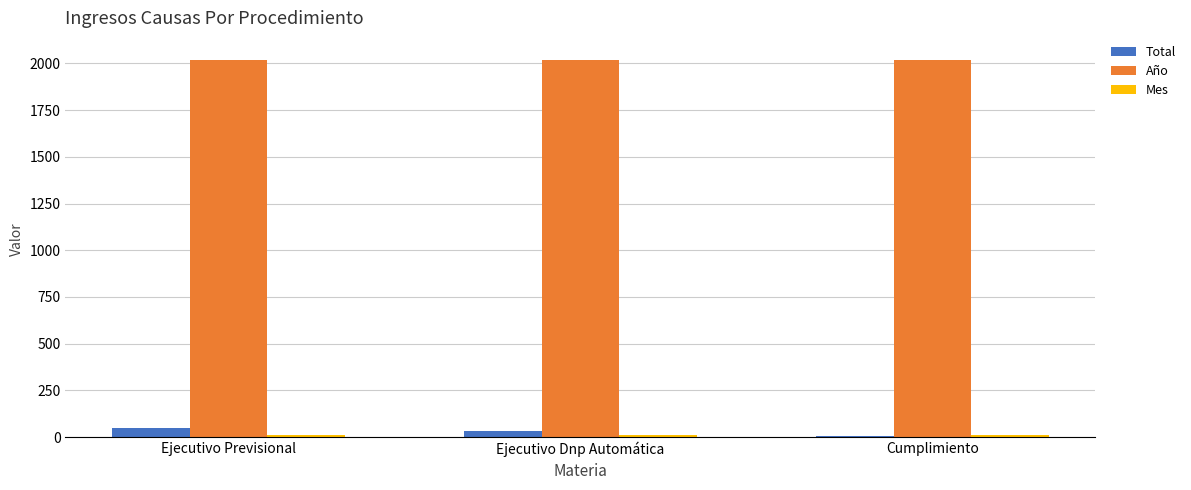

Which series has the widest spread of values?

Total